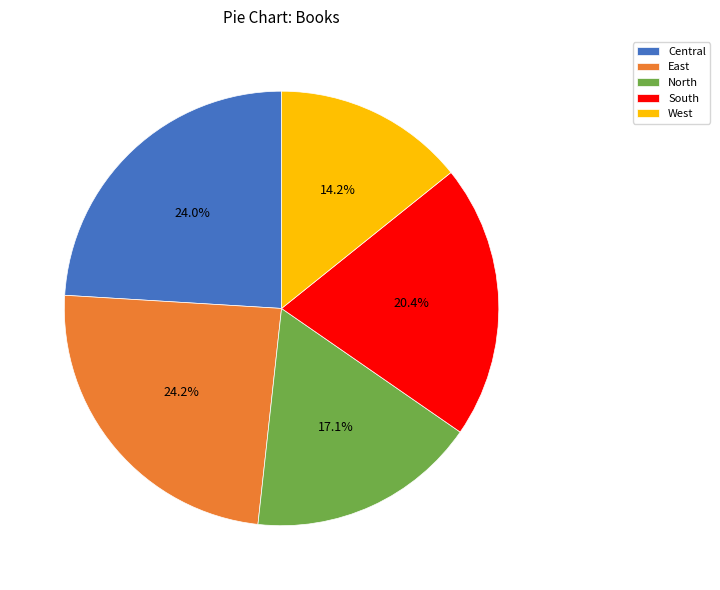

Between West and East, which is larger?

East